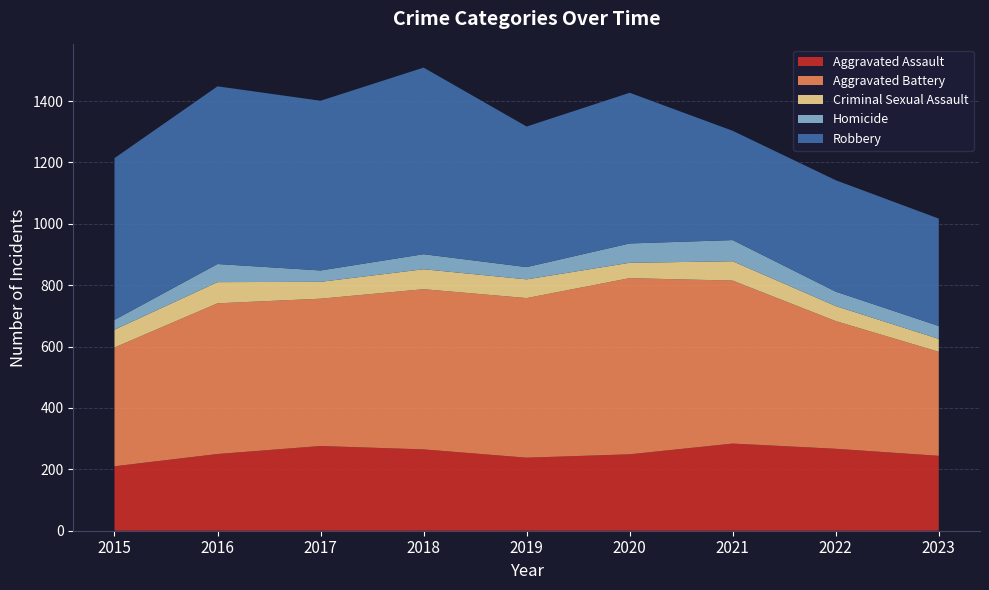

Reading left to right, list all the values displayed in this chart.

Aggravated Assault: 2015=210	2016=250	2017=276	2018=265	2019=238	2020=249	2021=284	2022=267	2023=244
Aggravated Battery: 2015=387	2016=491	2017=480	2018=522	2019=520	2020=574	2021=531	2022=416	2023=339
Criminal Sexual Assault: 2015=58	2016=69	2017=55	2018=65	2019=61	2020=50	2021=63	2022=49	2023=42
Homicide: 2015=32	2016=59	2017=37	2018=49	2019=40	2020=63	2021=69	2022=47	2023=42
Robbery: 2015=527	2016=579	2017=553	2018=608	2019=458	2020=491	2021=356	2022=363	2023=350